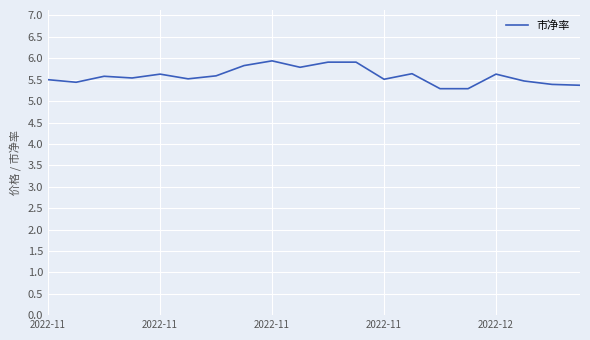

What is the smallest value displayed?

5.3